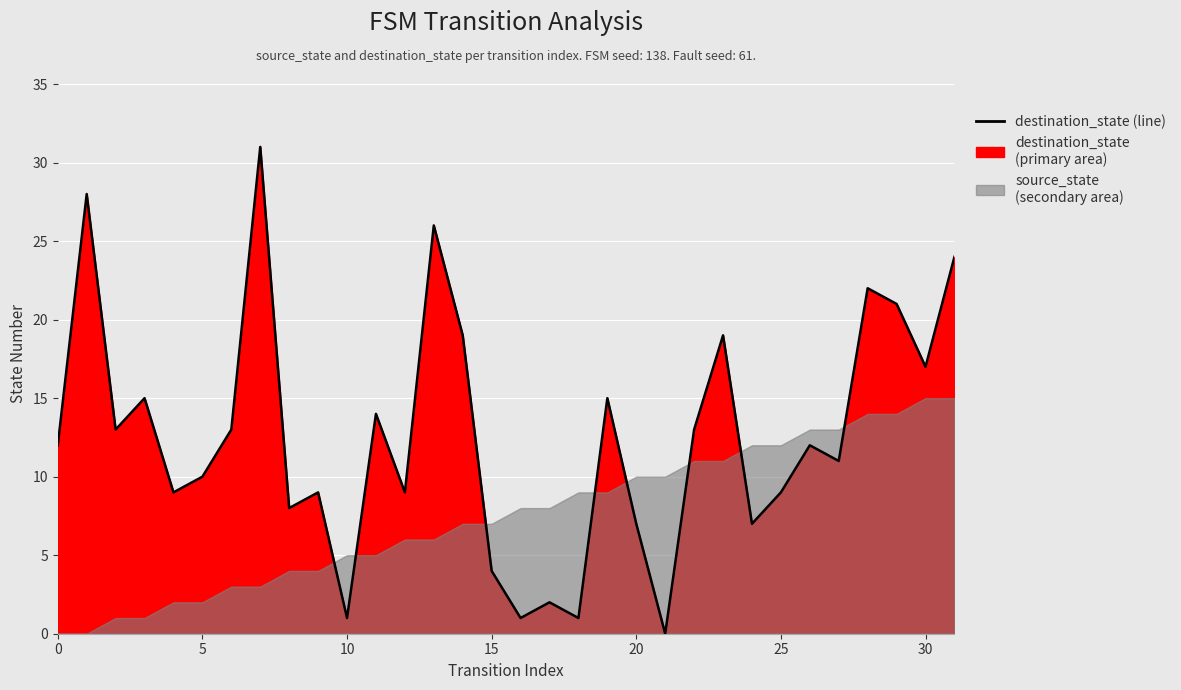

What is the value of the 5th point from the left?

9